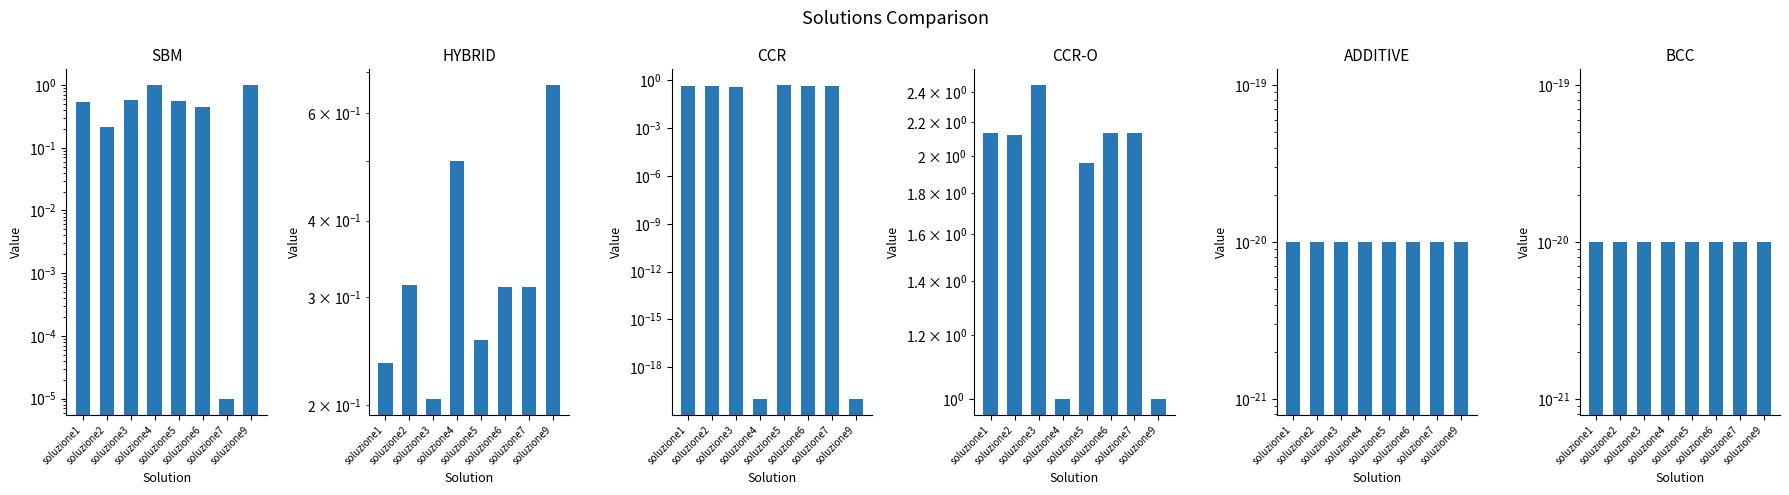

What is the value of the HYBRID bar at the 6th from the left?

0.3